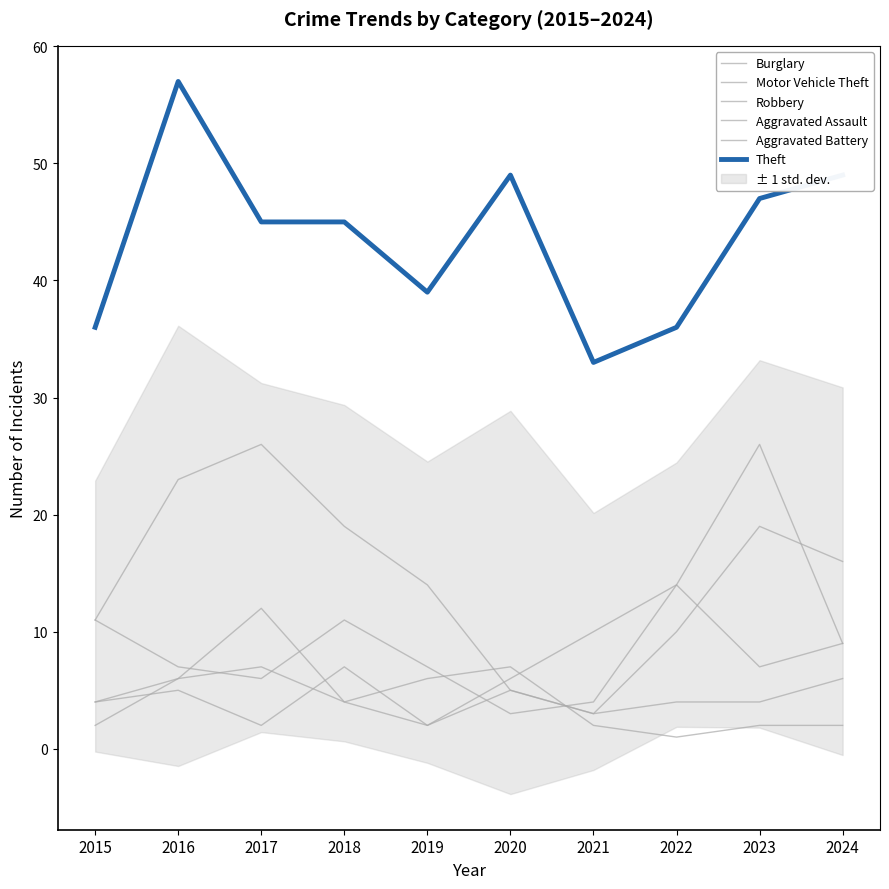

What is the difference between the highest and lowest values at 2015?

34